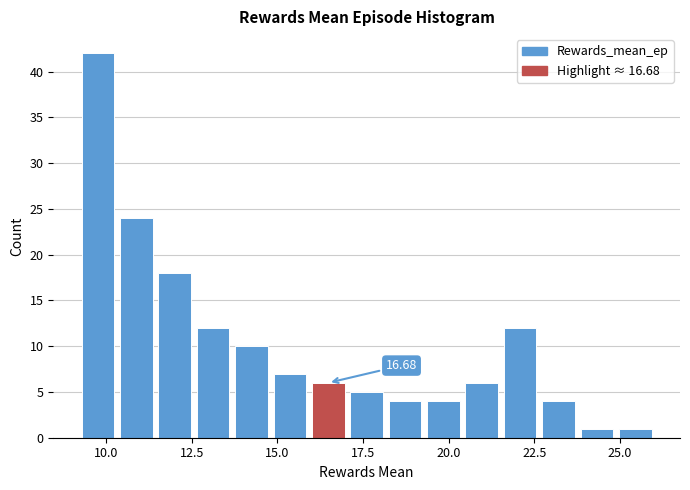

Around what value on the x-axis is the tallest bar? Give the approximate position of its centre, as read against the axis.

10.0